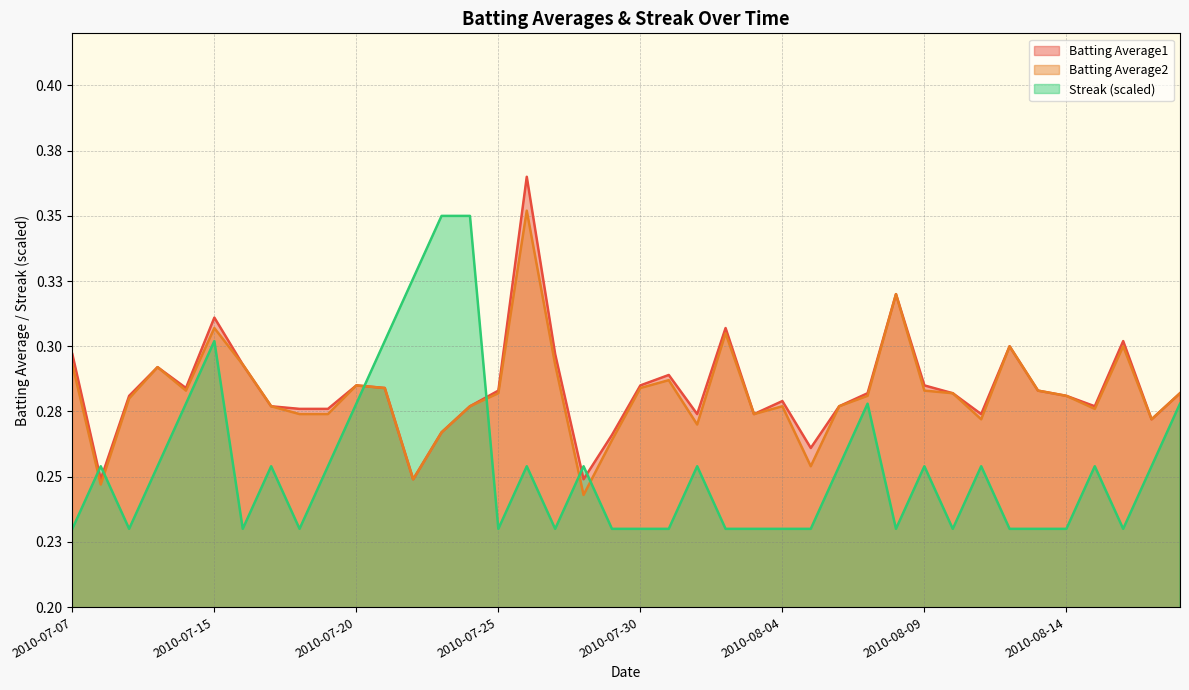

What is the difference between the maximum and second lowest values in the Batting Average2 series?

0.1